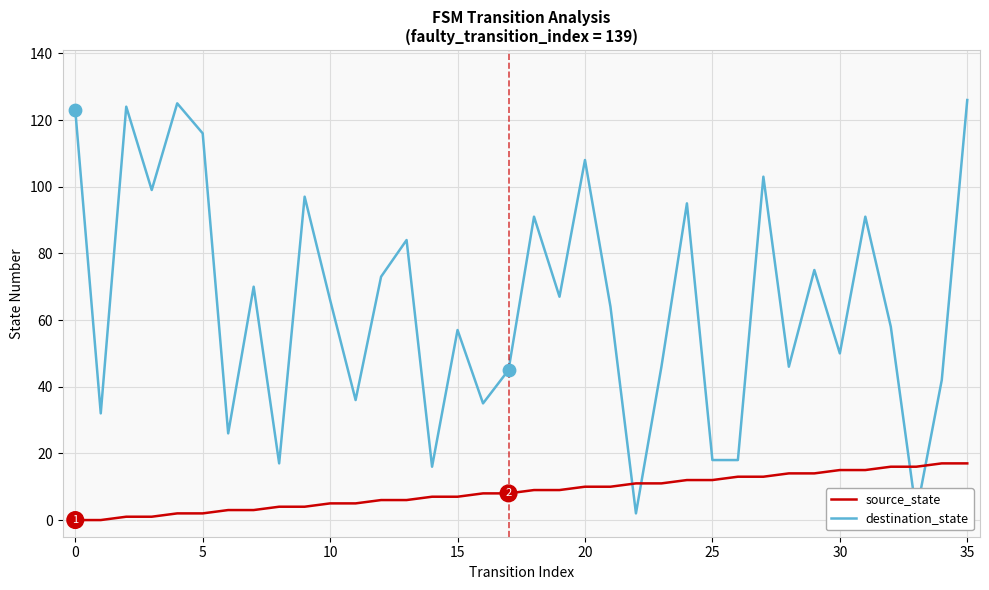

Which series contains the lowest Y value?

source_state